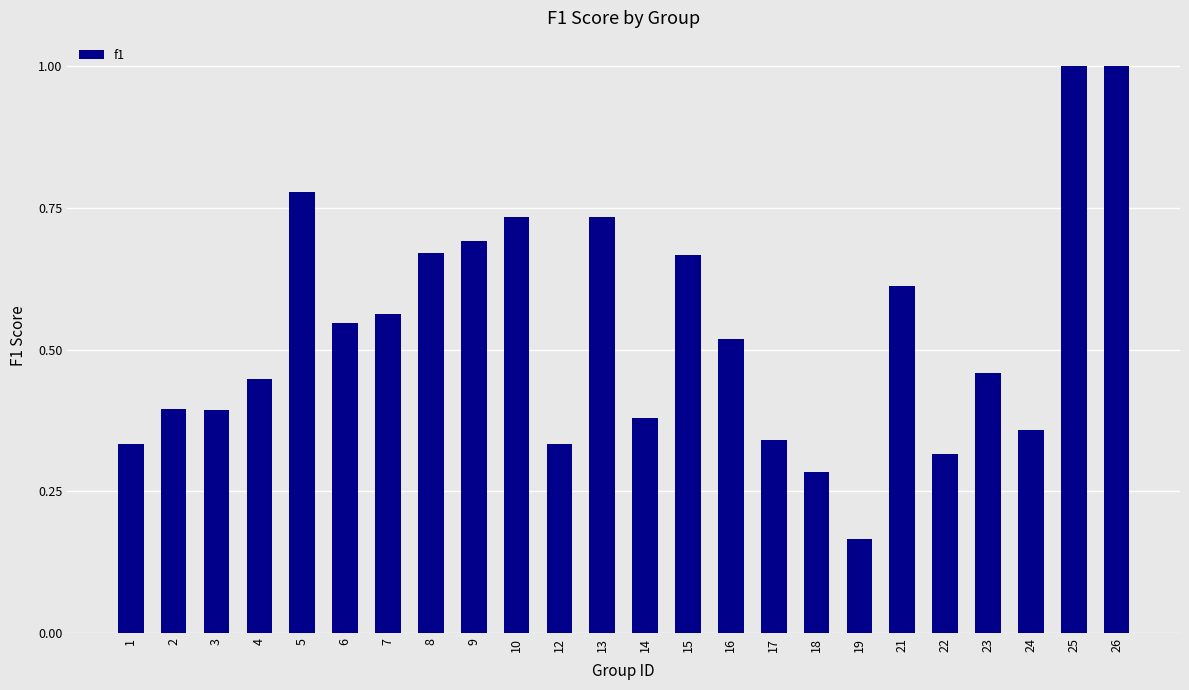

Where is the data nearest to the value 0?

19